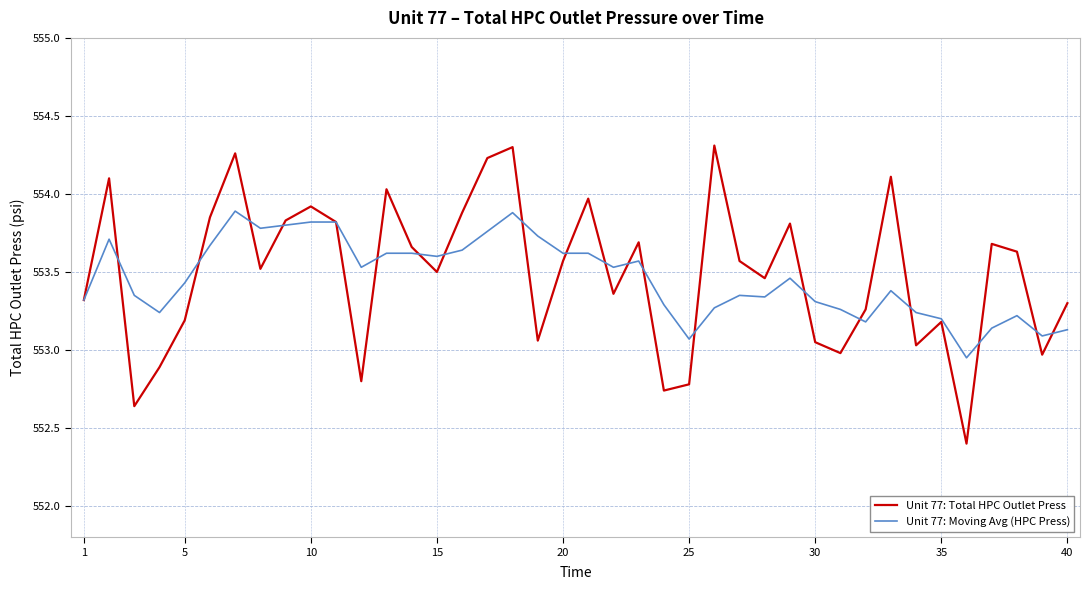

Rank the series by their maximum value, from lowest to highest.

Unit 77: Moving Avg (HPC Press), Unit 77: Total HPC Outlet Press